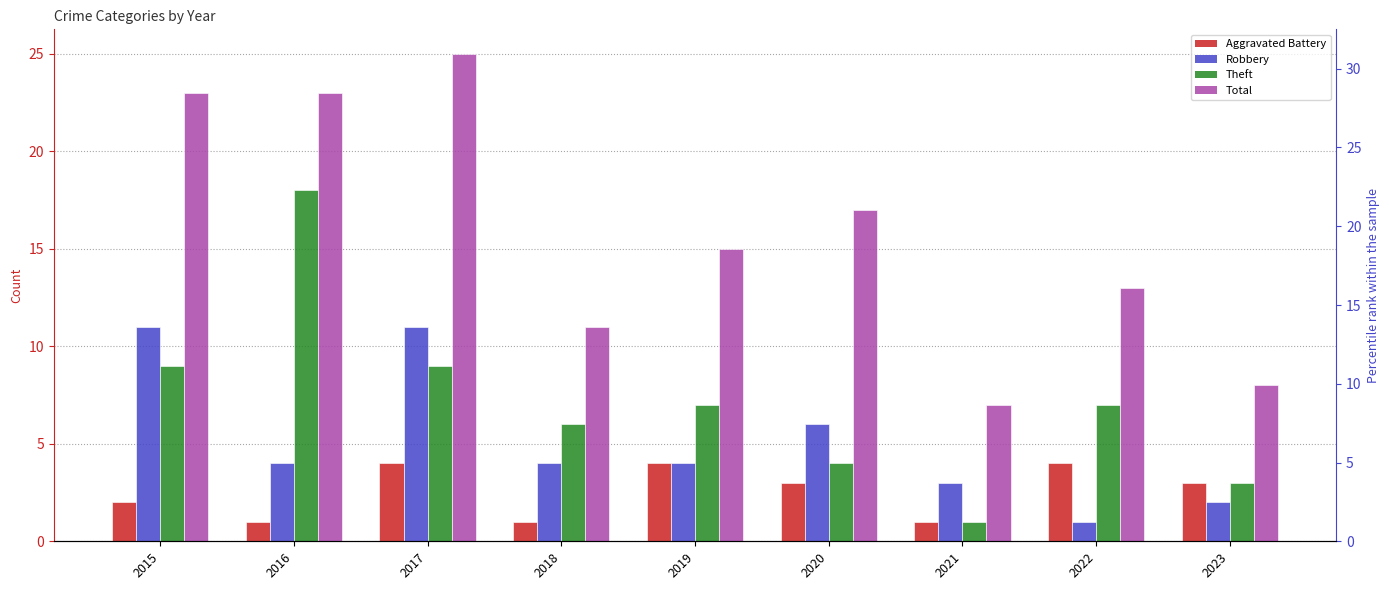

Rank the categories by Aggravated Battery value from highest to lowest.

2017, 2019, 2022, 2020, 2023, 2015, 2016, 2018, 2021